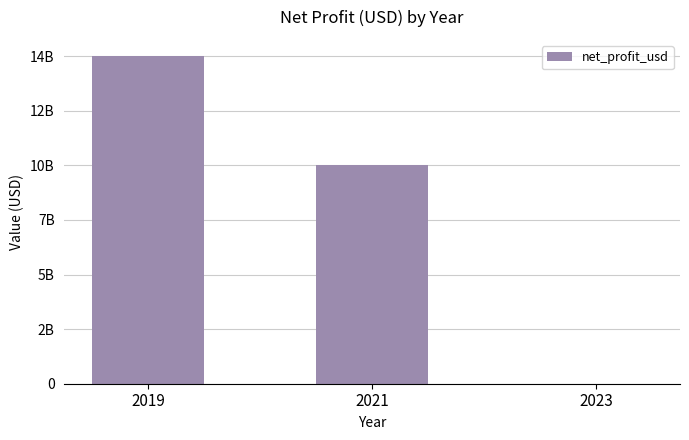

At which category does the chart reach its peak across all series?

2019